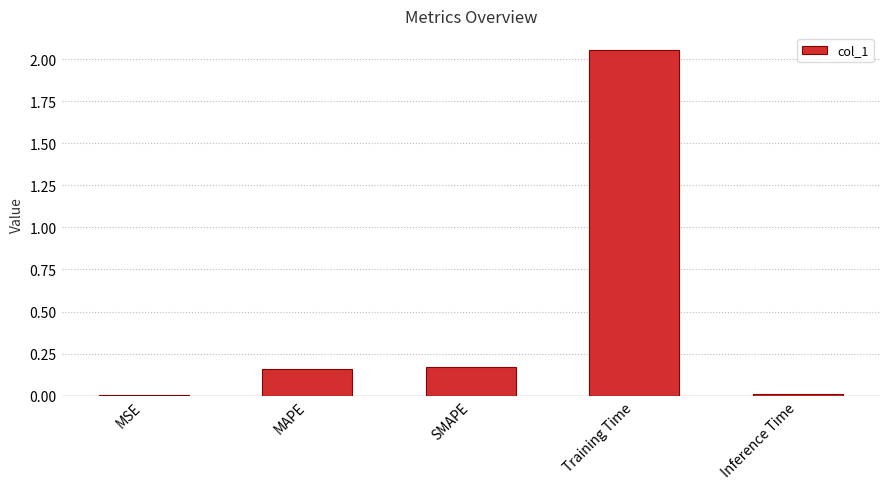

What is the average value?

0.5